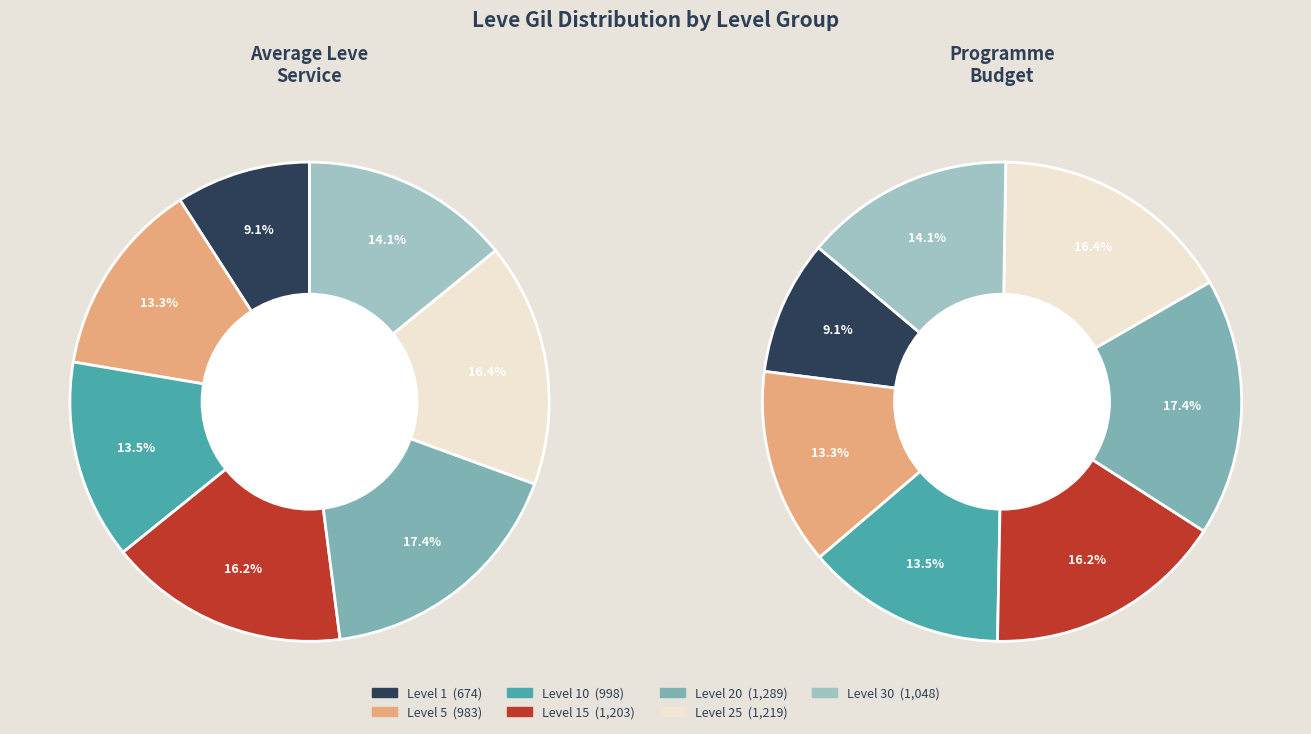

To the nearest percent, what is the difference between the Level 25 and 20 slice percentages?

1%